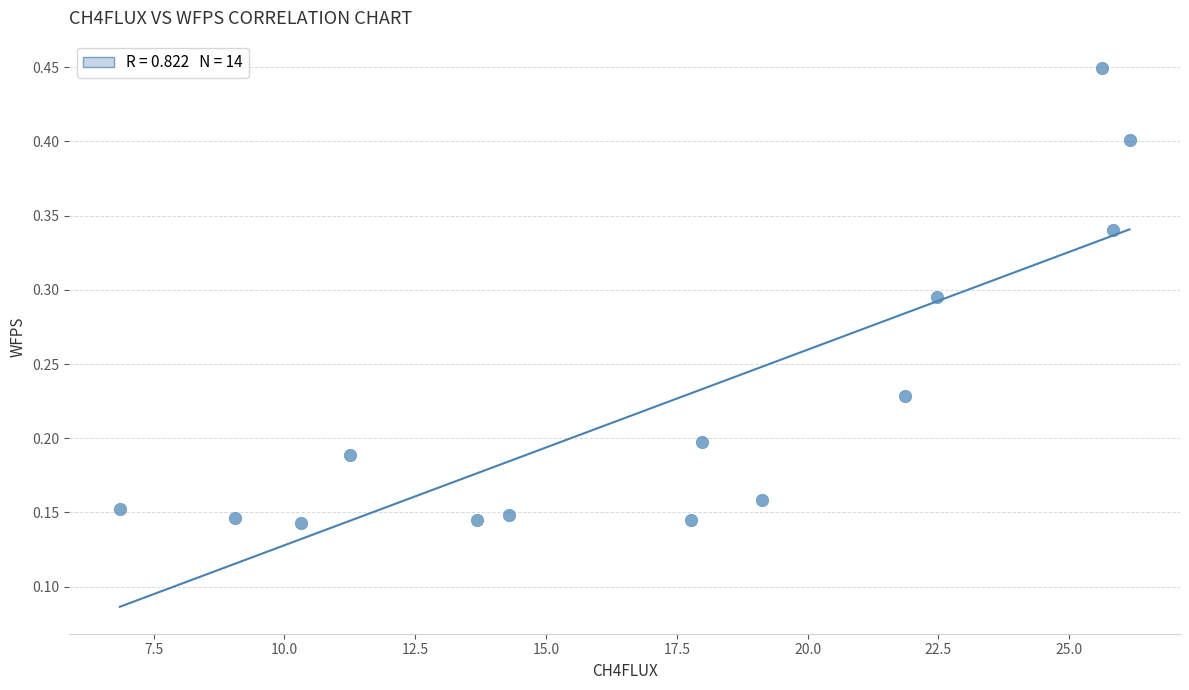

Count the number of points in this scatter plot.

14